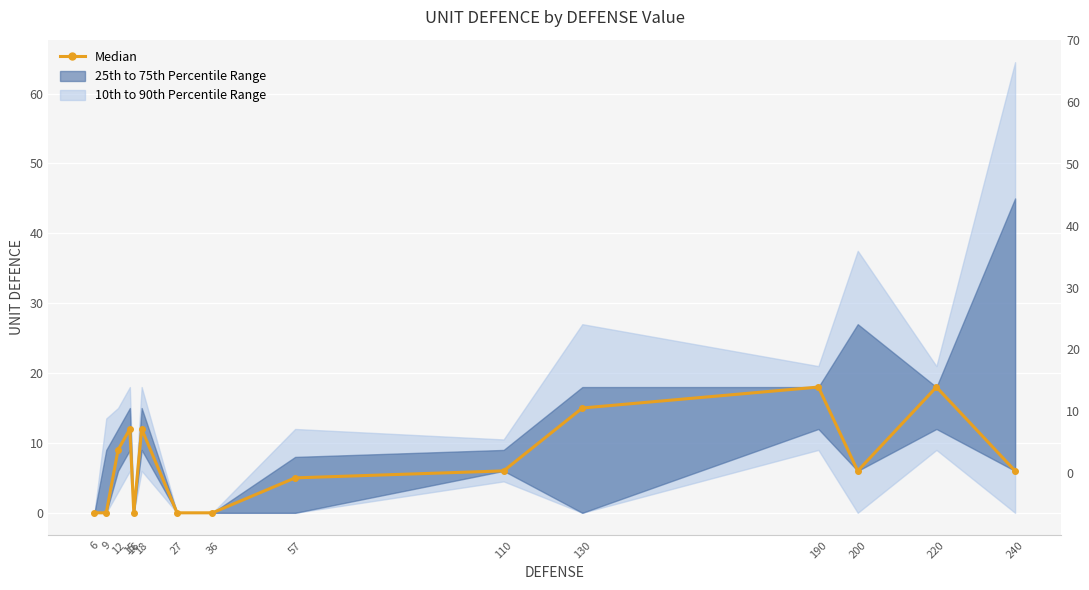

Reading right to left, what are all the values shown in this chart?

6	18	6	18	15	6	5	0	0	12	0	12	9	0	0